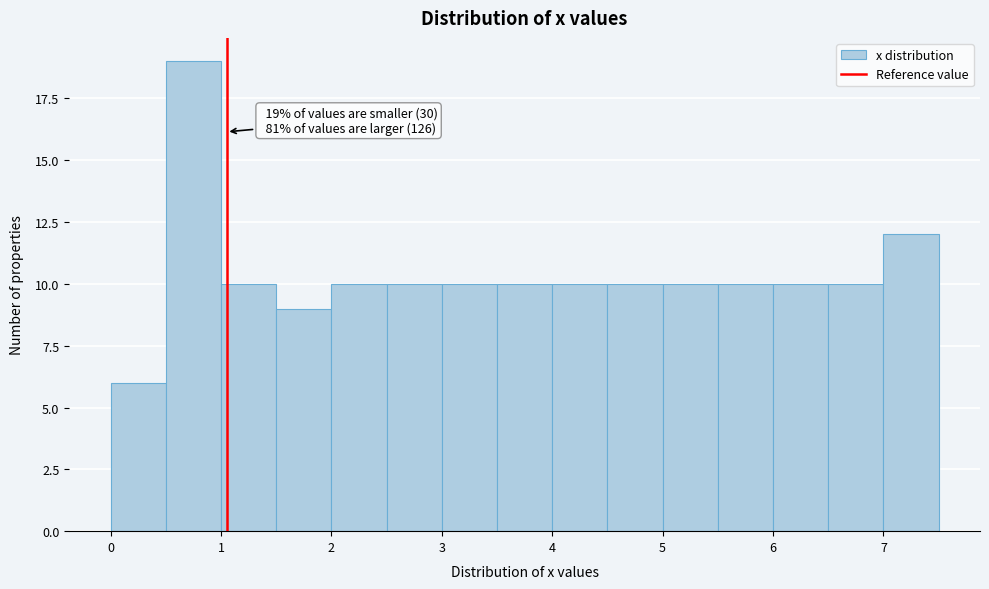

Over which range of the x-axis is the bar tallest?

0.5 to 1.0